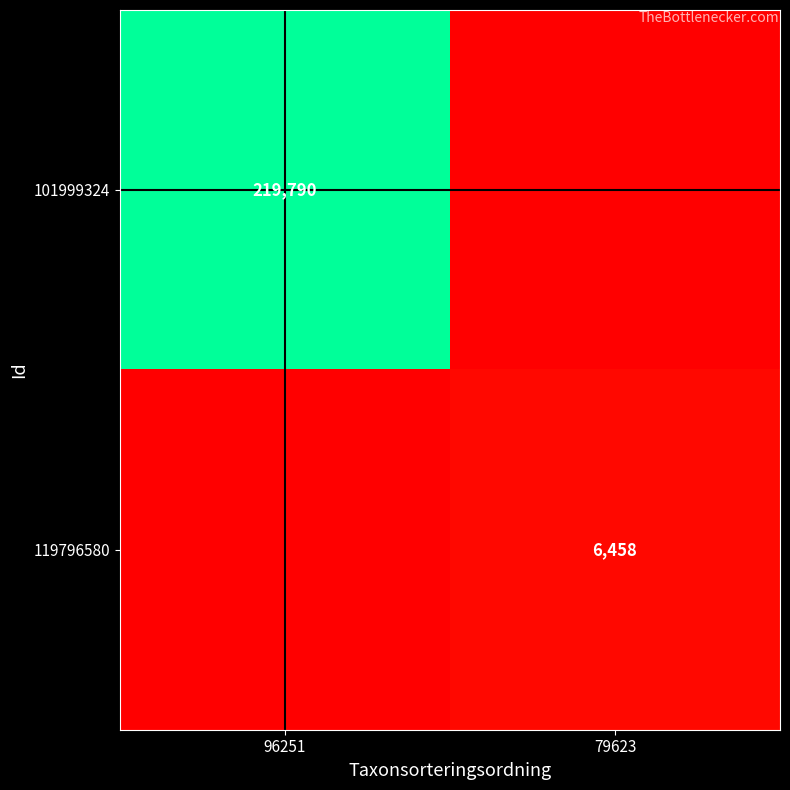

At which category does the chart reach its minimum across all series?

96251